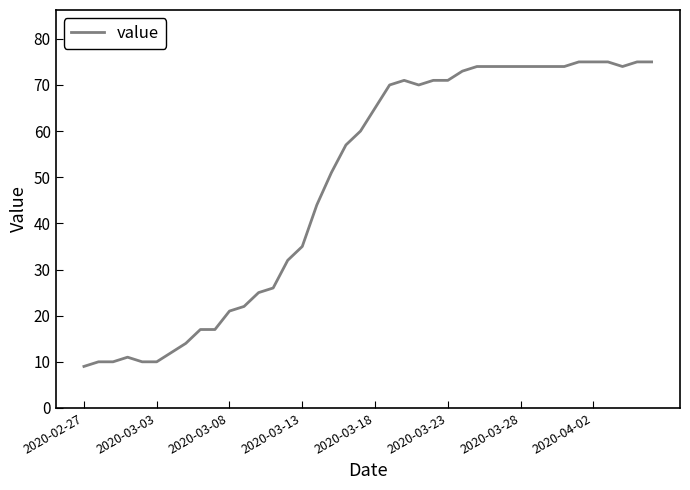

What is the maximum value shown in the chart?

75